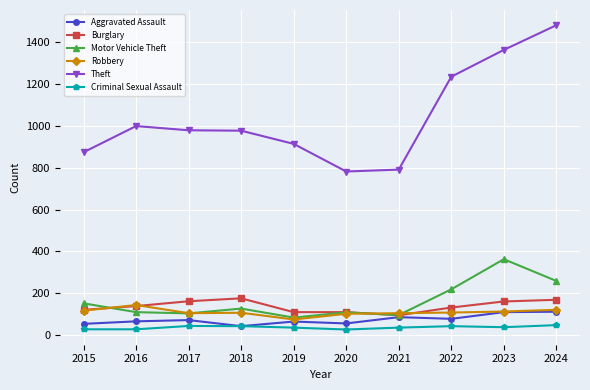

What is the difference between the highest and lowest values at 2023?

1325